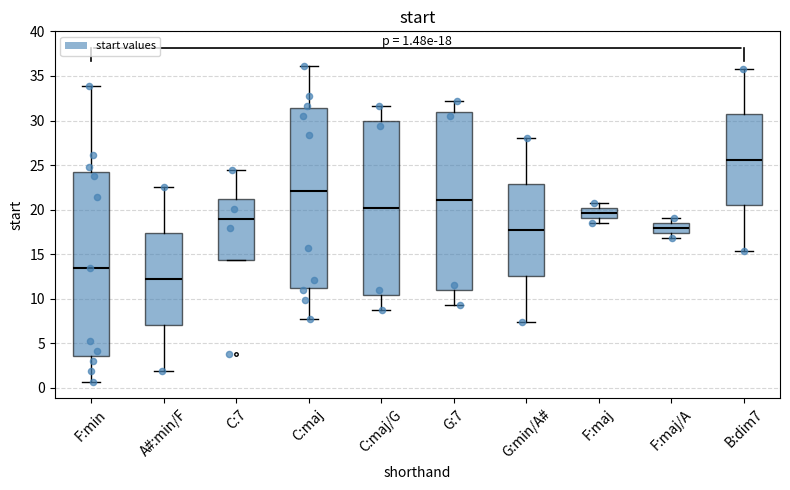

Which box has the lowest median line?

A#:min/F